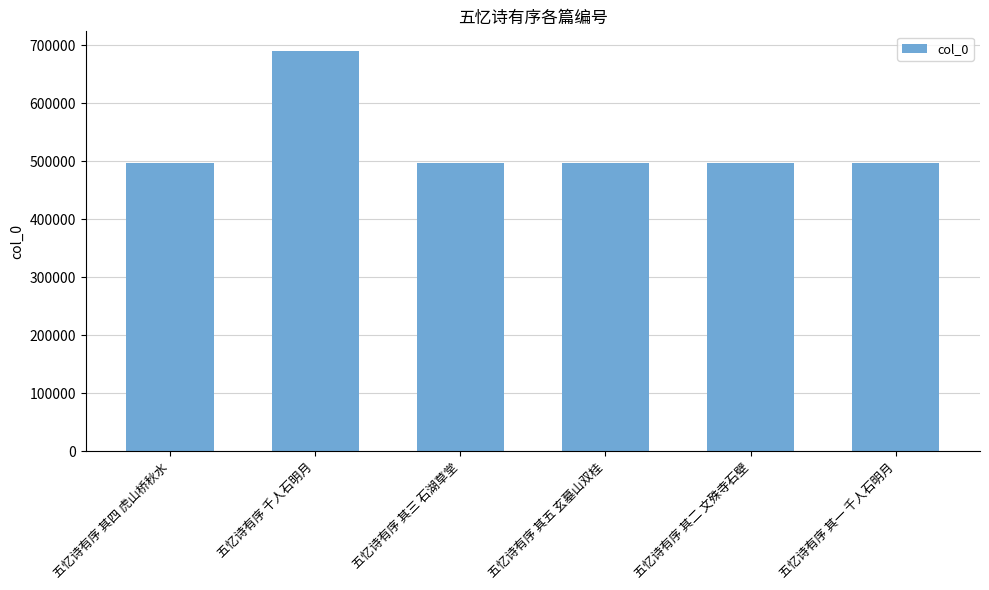

What is the change in value from 五忆诗有序 千人石明月 to 五忆诗有序 其二 文殊寺石壁?

-192323